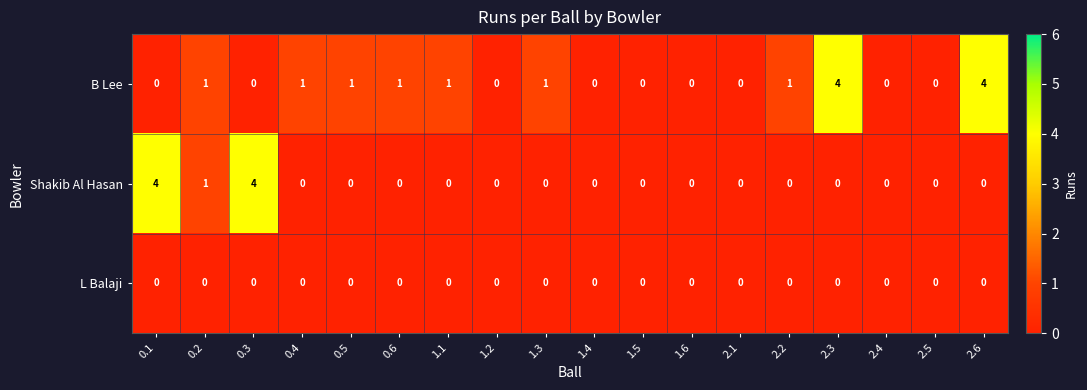

Between 0.3 and 1.1, which series saw the biggest shift?

Shakib Al Hasan